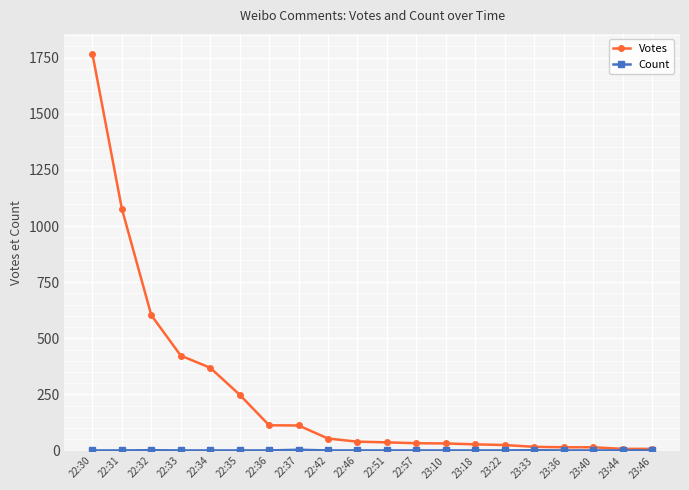

What is the sum of all Votes values?

5025